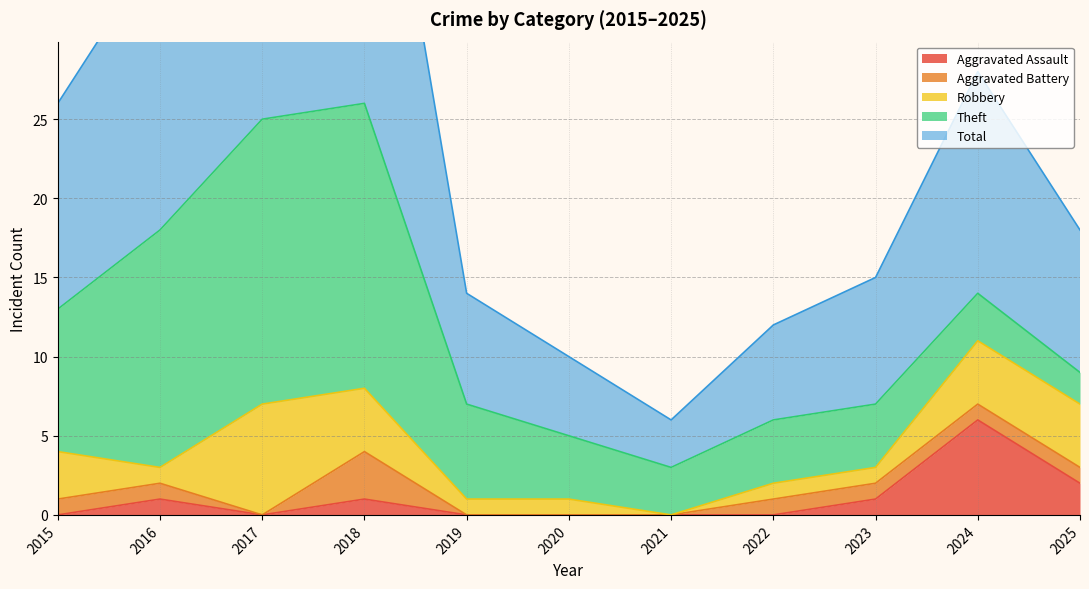

What is the total value across all series at 2023?

15